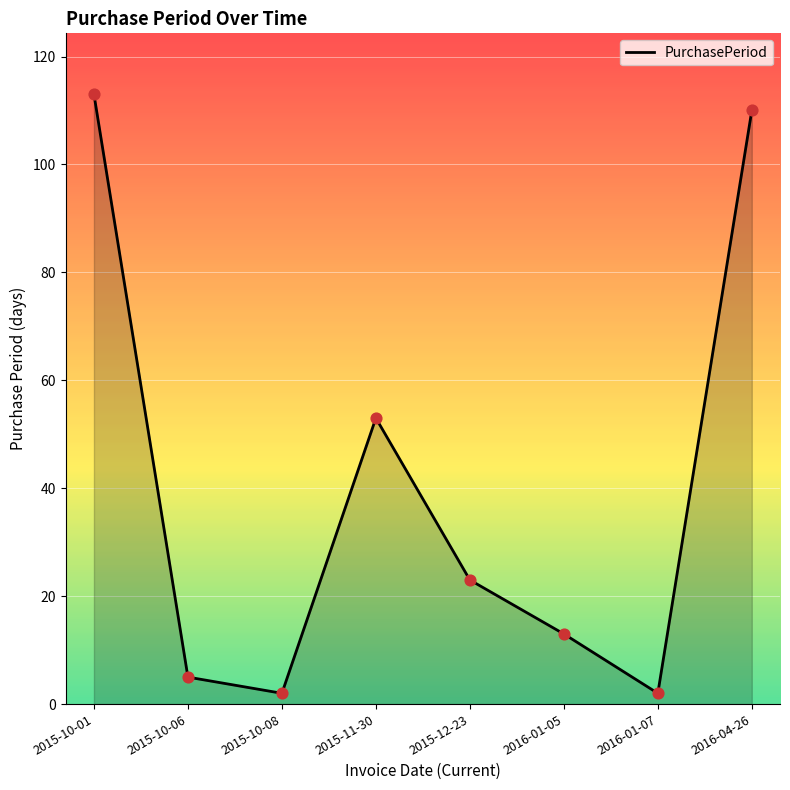

Which has a higher value, 2015-10-08 or 2016-01-05?

2016-01-05